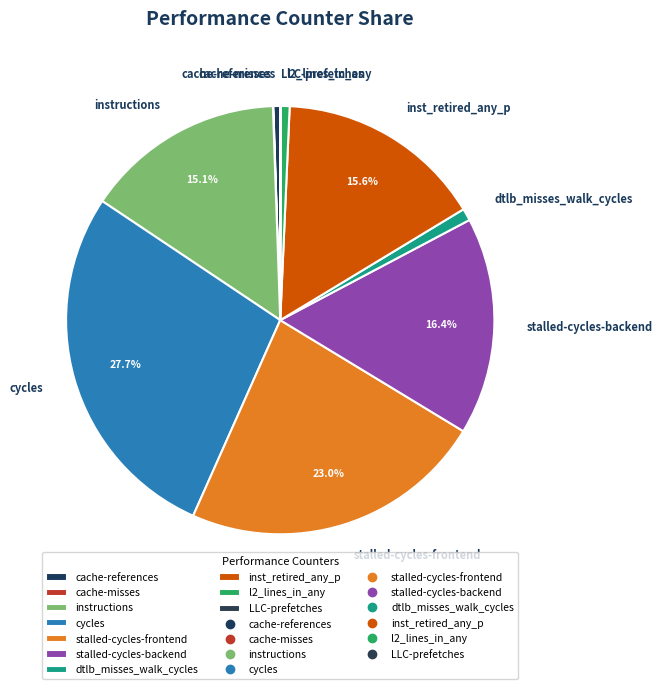

To the nearest percent, what portion does stalled-cycles-backend represent?

16%